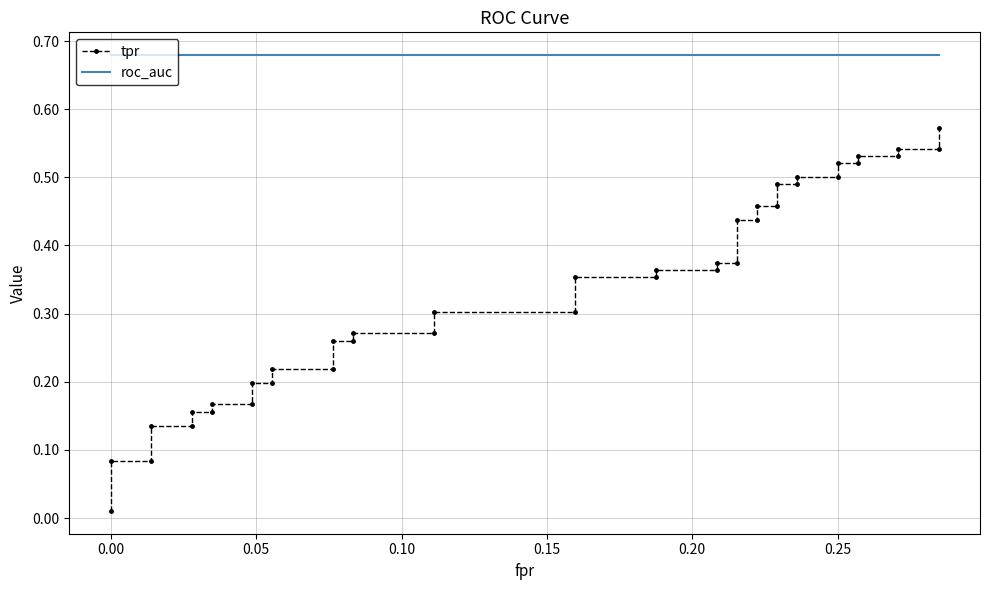

Reading right to left, what are all the values shown in this chart?

tpr: 0.6	0.5	0.5	0.5	0.5	0.5	0.5	0.5	0.5	0.5	0.5	0.5	0.5	0.4	0.4	0.4	0.4	0.4	0.4	0.4	0.4	0.3	0.3	0.3	0.3	0.3	0.3	0.2	0.2	0.2	0.2	0.2	0.2	0.2	0.2	0.1	0.1	0.1	0.1	0.0
roc_auc: 0.7	0.7	0.7	0.7	0.7	0.7	0.7	0.7	0.7	0.7	0.7	0.7	0.7	0.7	0.7	0.7	0.7	0.7	0.7	0.7	0.7	0.7	0.7	0.7	0.7	0.7	0.7	0.7	0.7	0.7	0.7	0.7	0.7	0.7	0.7	0.7	0.7	0.7	0.7	0.7